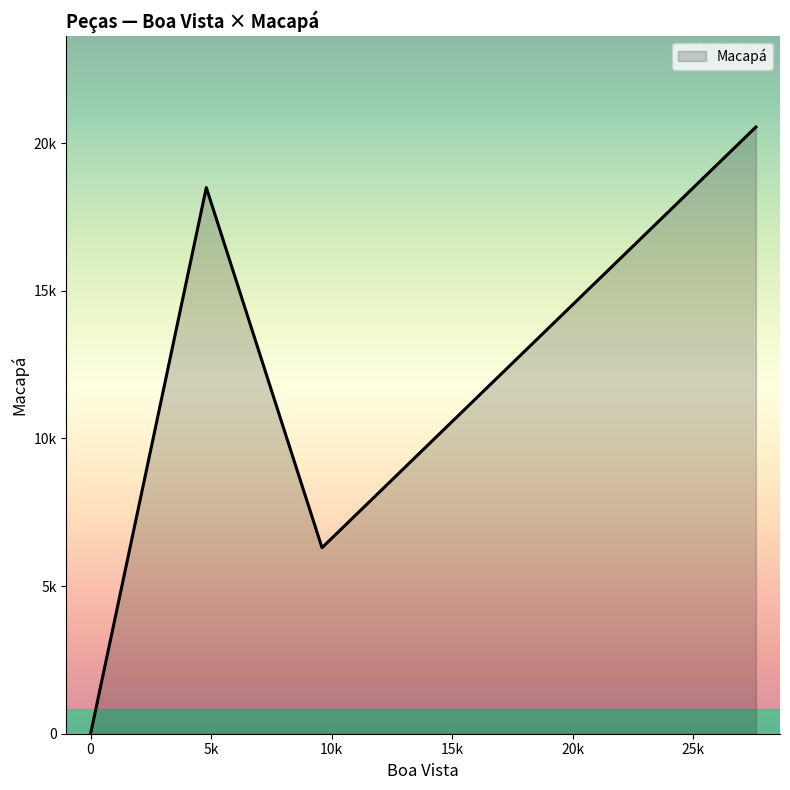

How many data points are less than 18500?

2